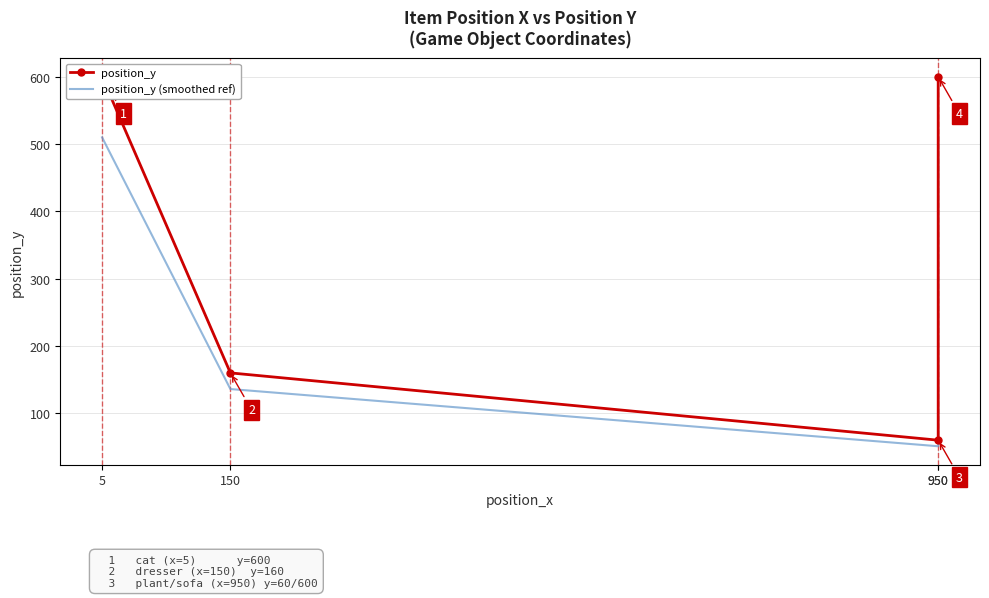

Rank the series by their average value, from lowest to highest.

position_y (smoothed ref), position_y